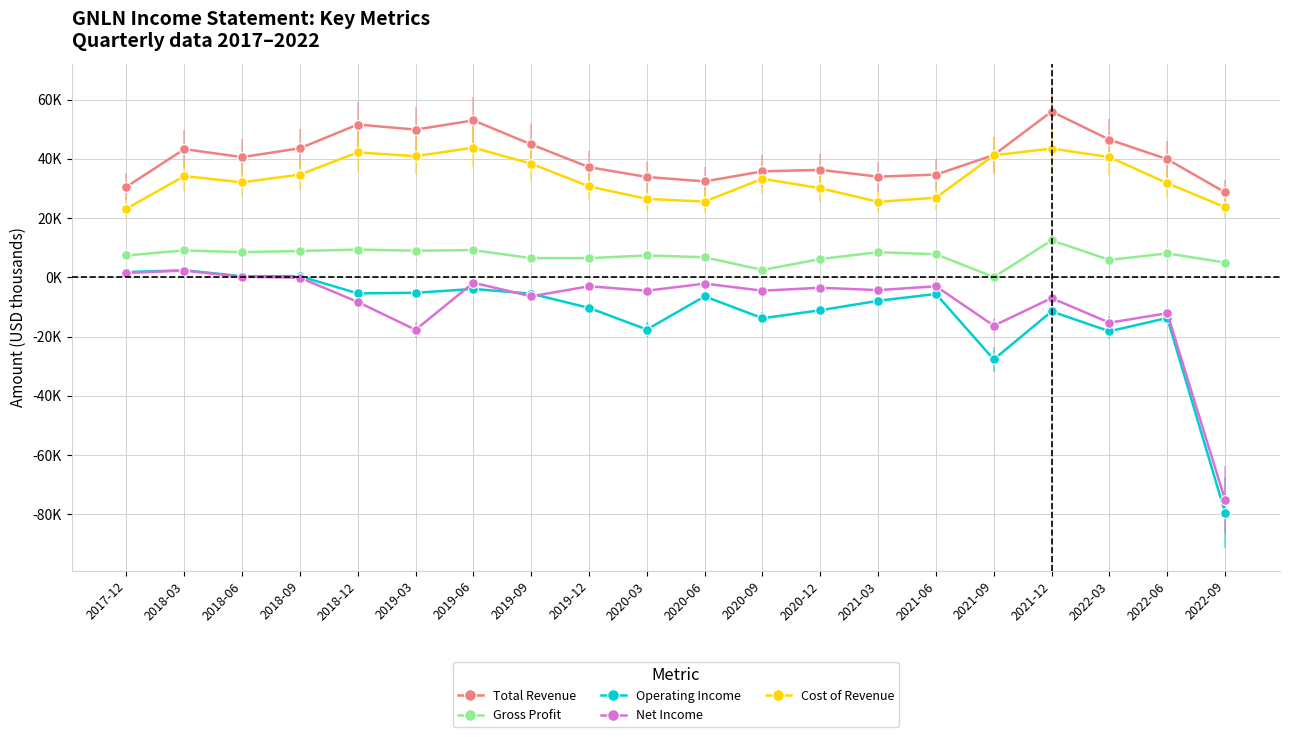

What is the difference between the Gross Profit values at 2020-03 and 2022-03?

1.5